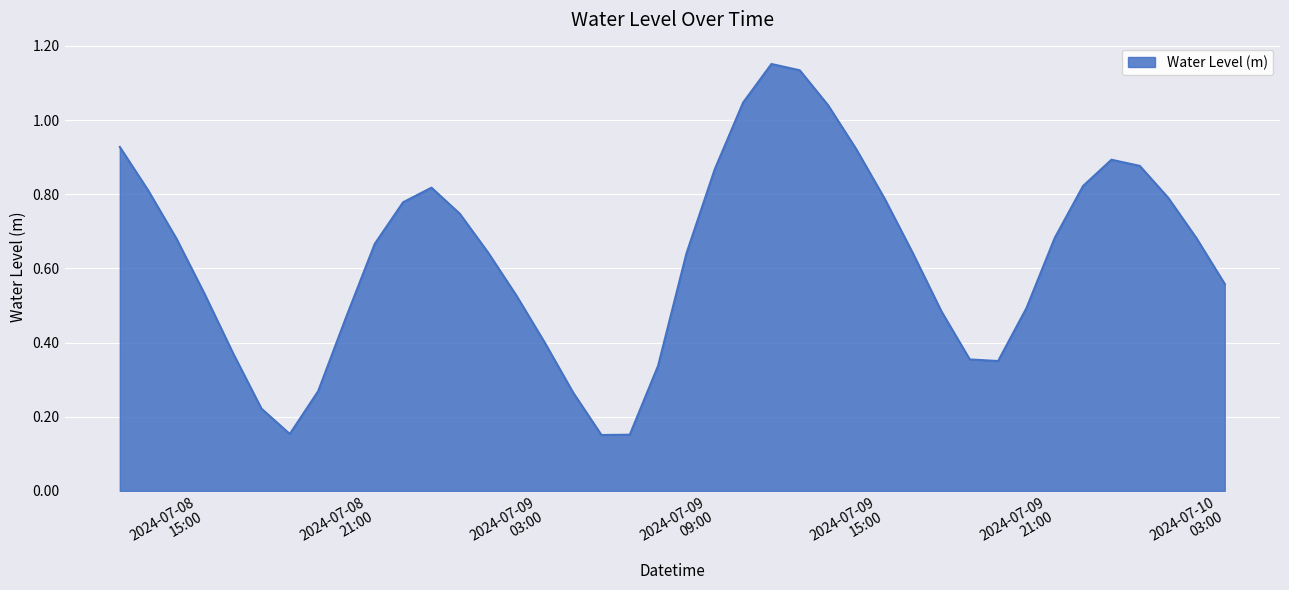

How many categories are shown in the chart?

40